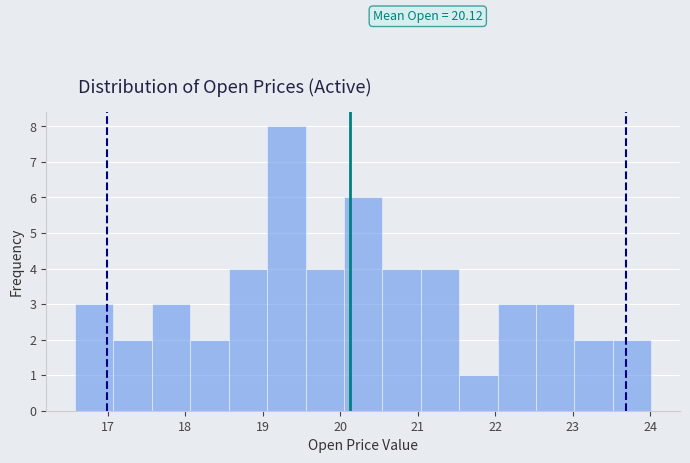

Which range on the x-axis has the tallest bar?

19.1 to 19.6